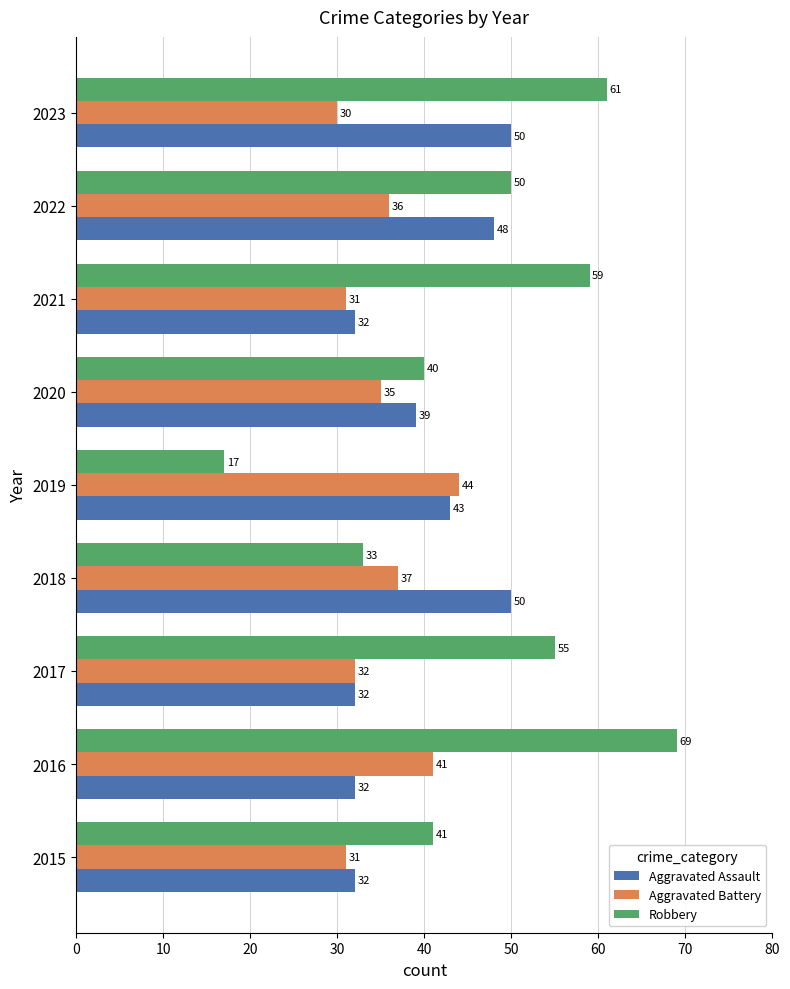

Rank the categories by Robbery value from lowest to highest.

2019, 2018, 2020, 2015, 2022, 2017, 2021, 2023, 2016